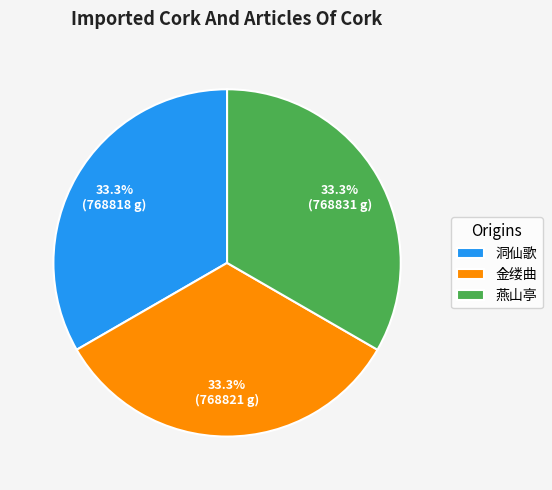

Does any single category account for the majority?

No